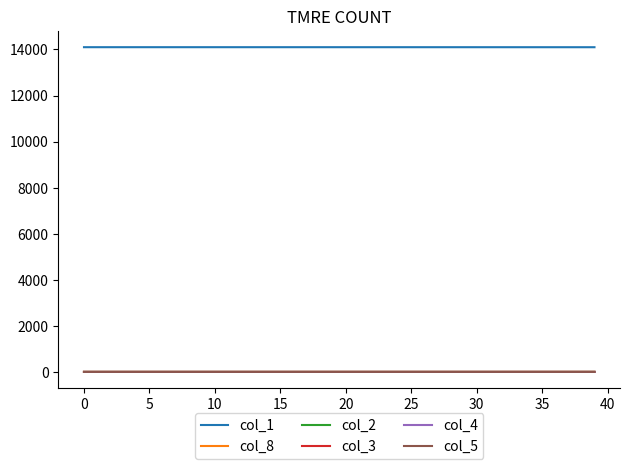

True or false: col_5 and col_1 intersect in this chart.

False